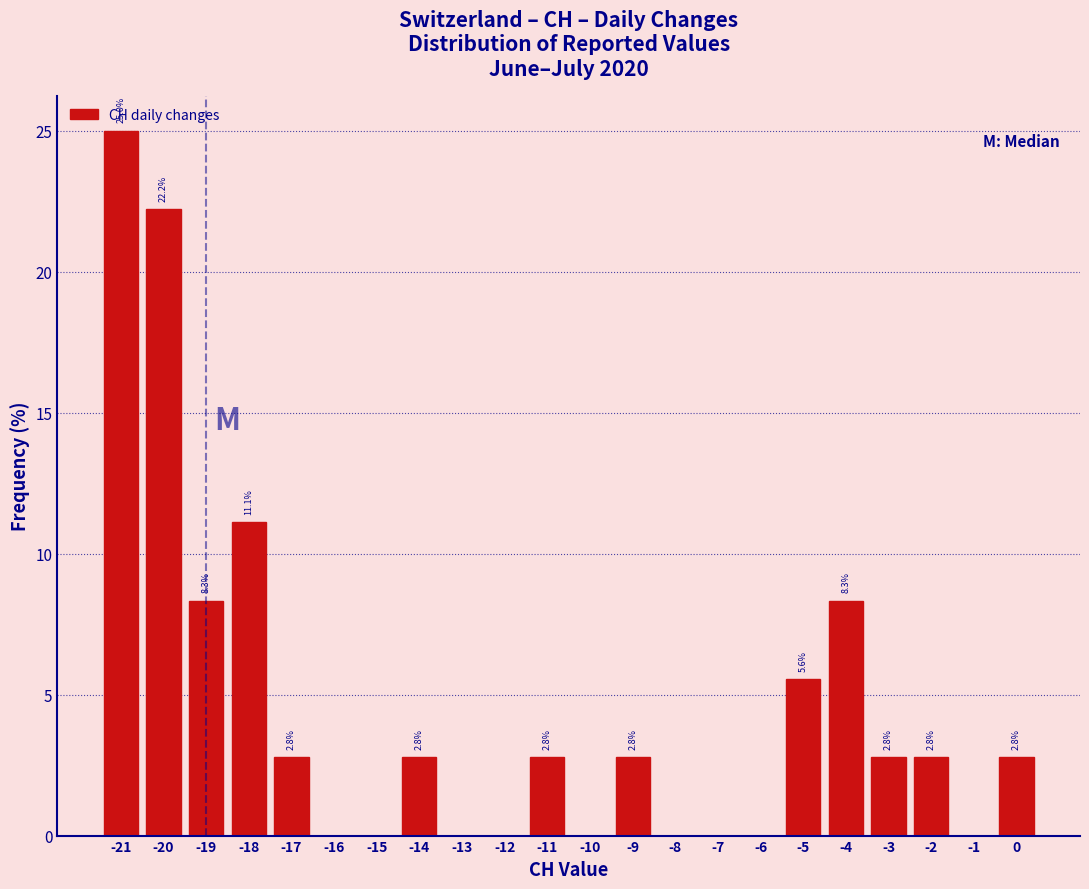

Which range on the x-axis has the tallest bar?

-21.5 to -20.5